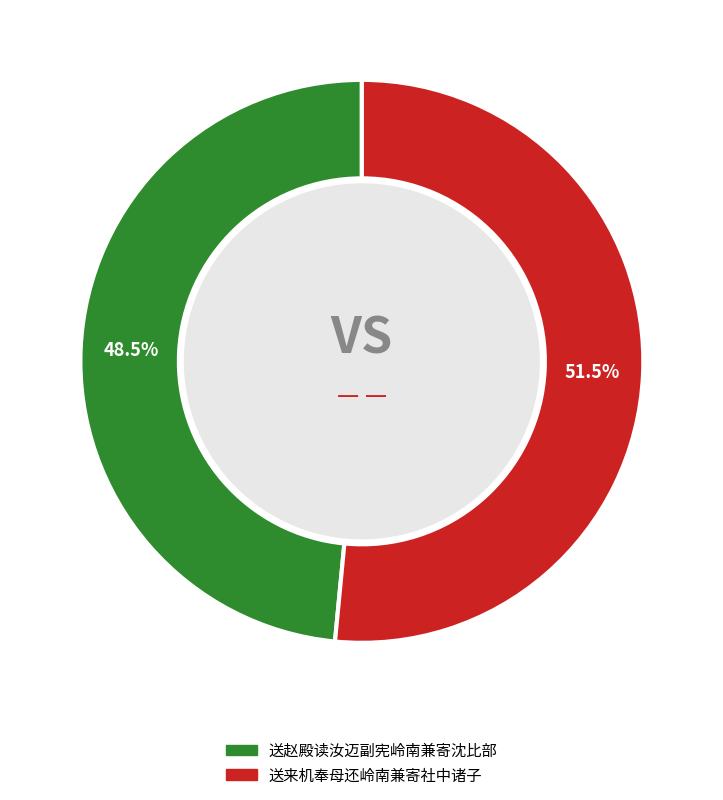

Which has a higher value, 送来机奉母还岭南兼寄社中诸子 or 送赵殿读汝迈副宪岭南兼寄沈比部?

送来机奉母还岭南兼寄社中诸子